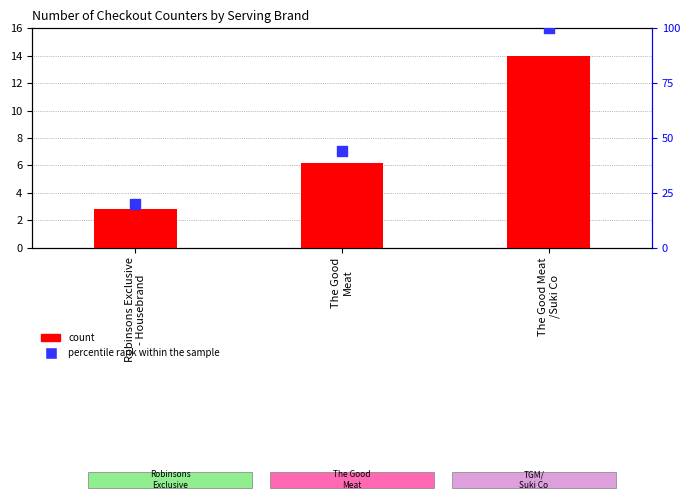

Which series contains the highest Y value?

percentile rank within the sample